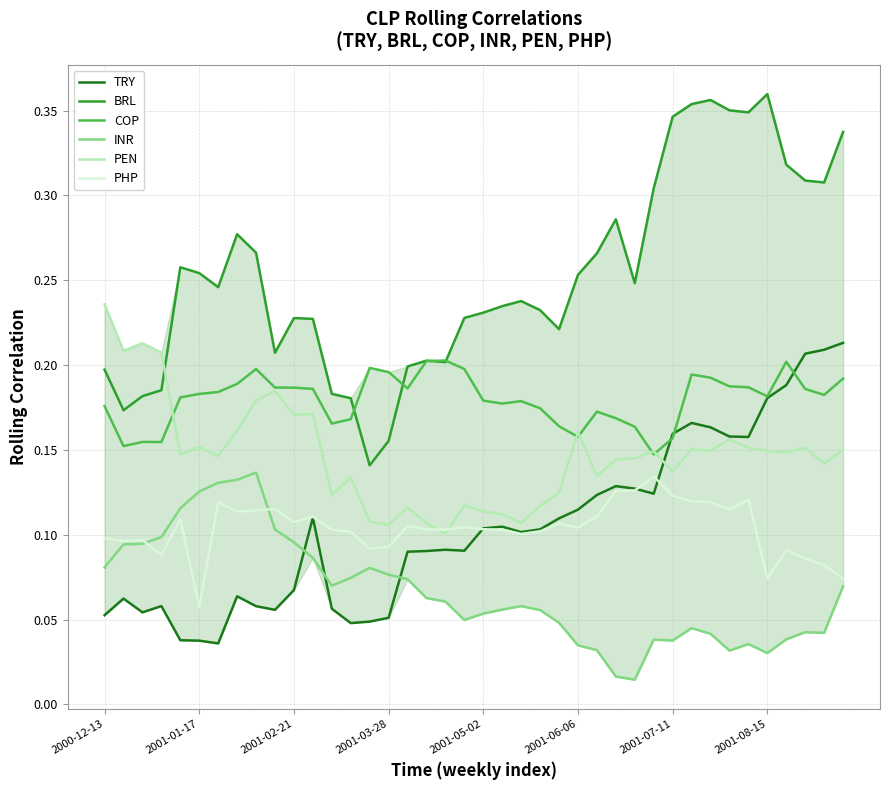

Which series has the largest range (max minus min)?

BRL